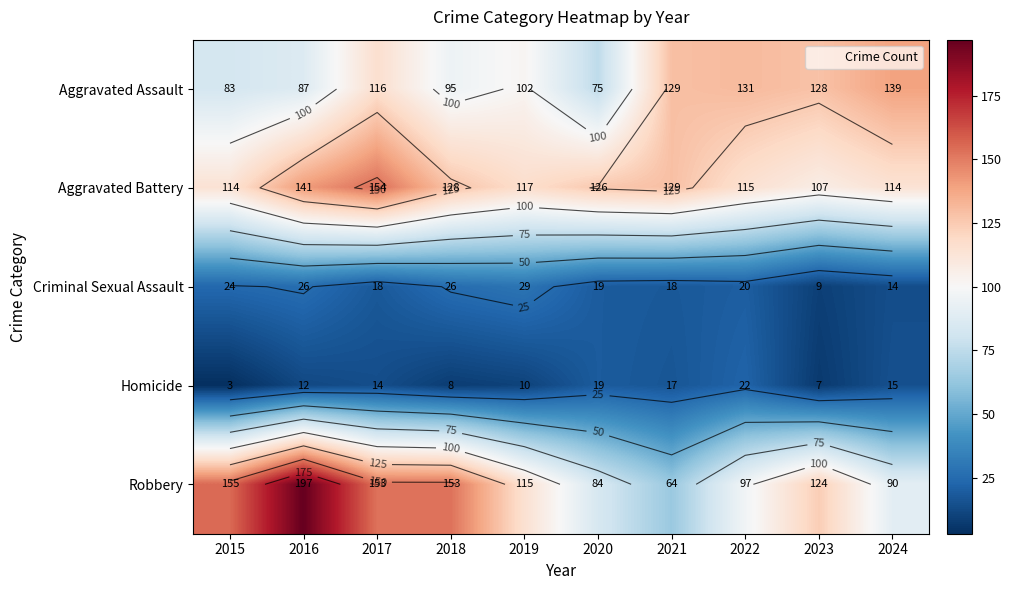

Which series has the largest total across all categories?

Aggravated Battery